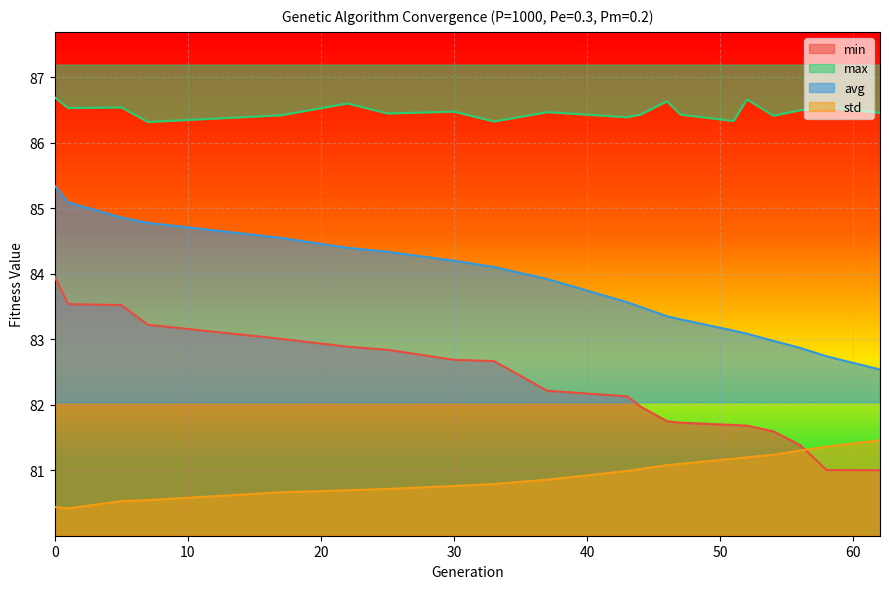

True or false: avg has a value of 117.7 at 58.

False